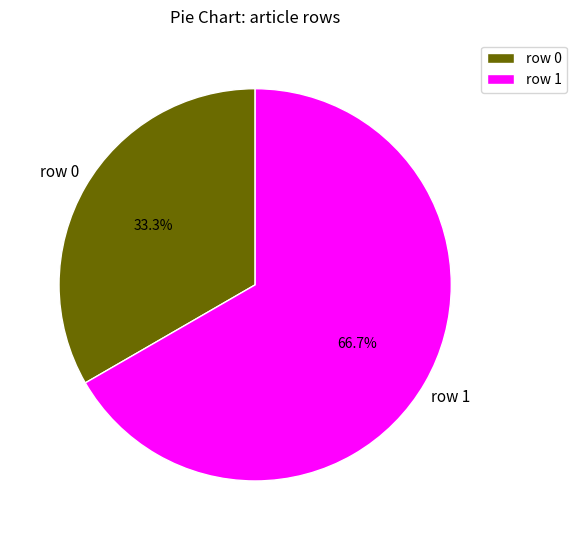

What percentage do row 1 and row 0 together represent?

100.0%